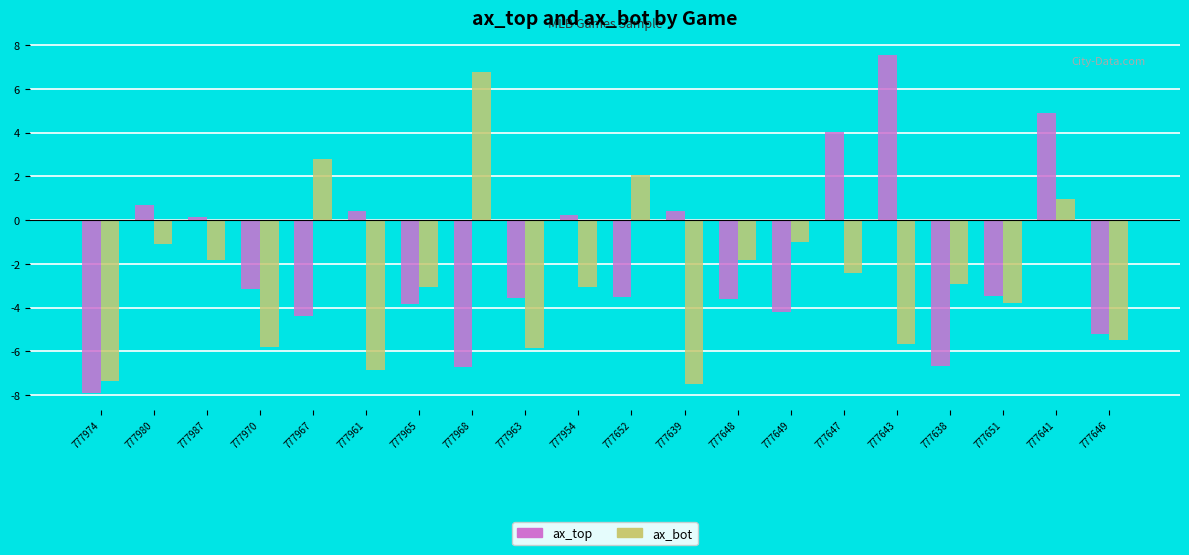

What is the difference between the maximum and minimum values in the ax_bot series?

14.3